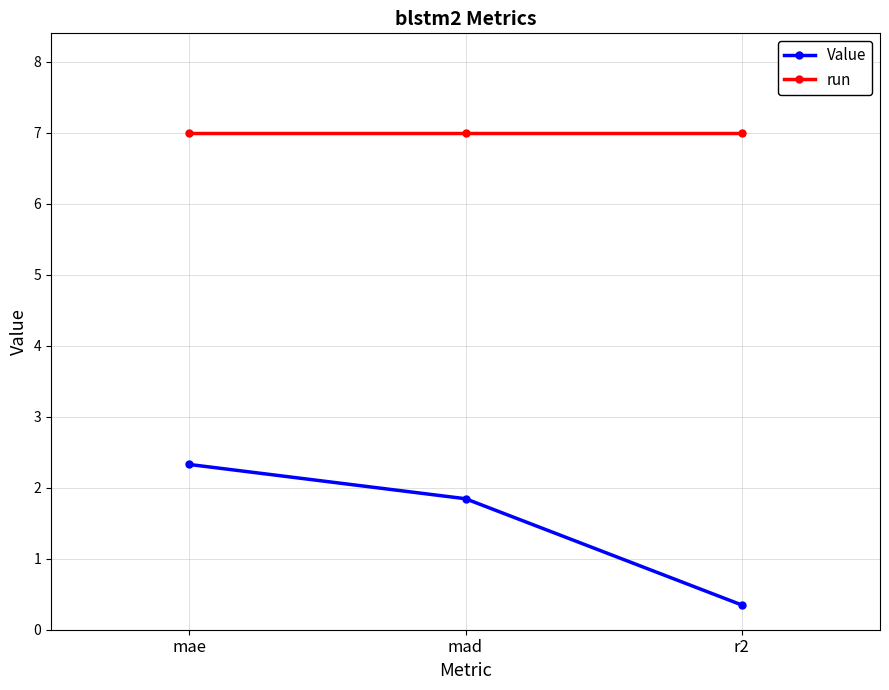

At r2, list the series in order from largest to smallest.

run, Value